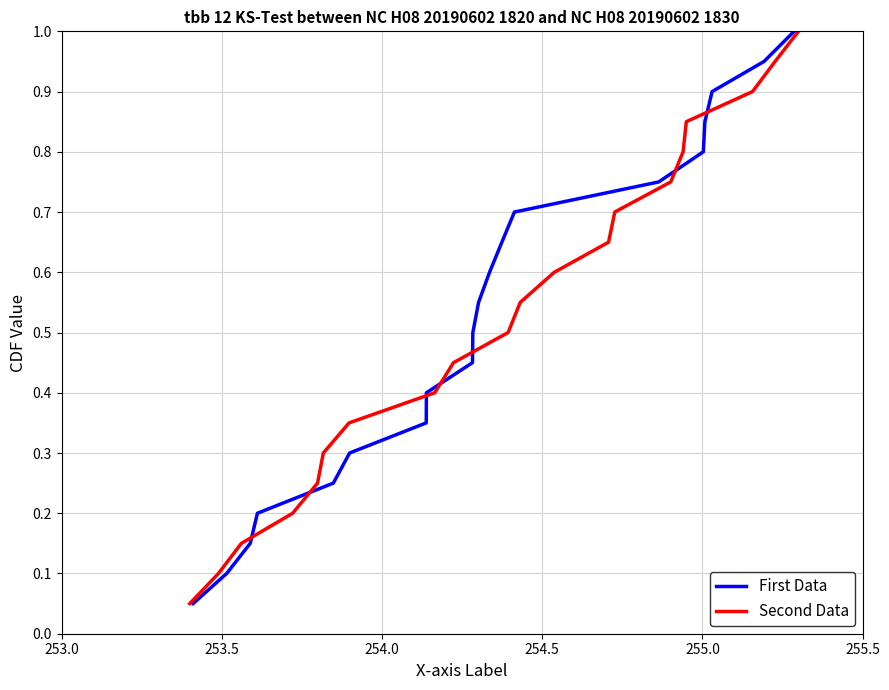

What is the maximum value shown in the chart?

1.0